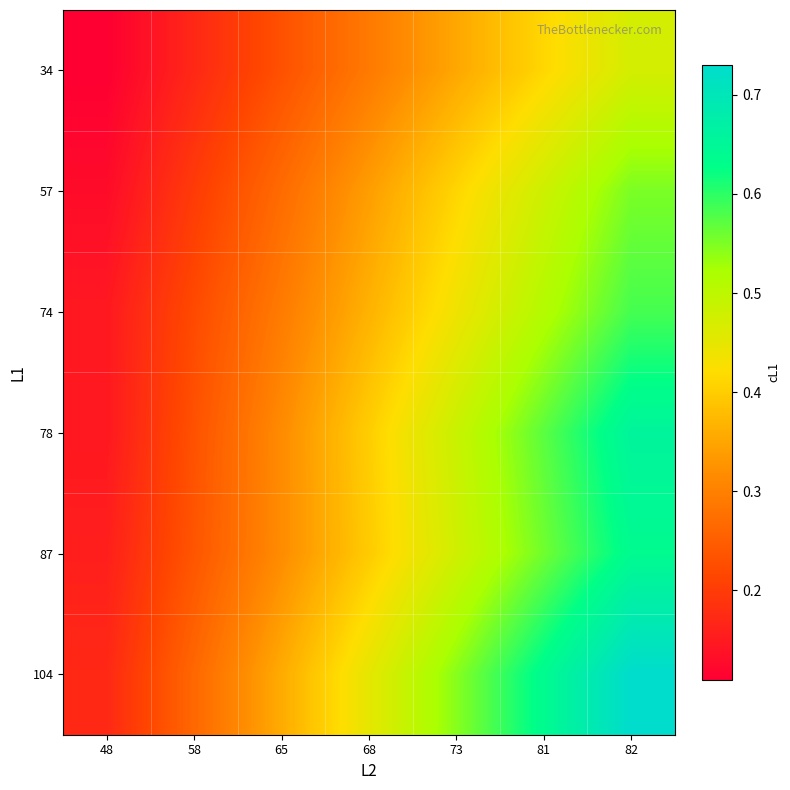

Reading left to right, extract all data points from this chart.

34: 48=0.1	58=0.2	65=0.2	68=0.3	73=0.4	81=0.4	82=0.5
57: 48=0.1	58=0.2	65=0.3	68=0.3	73=0.4	81=0.5	82=0.6
74: 48=0.1	58=0.2	65=0.3	68=0.4	73=0.4	81=0.5	82=0.6
78: 48=0.1	58=0.2	65=0.3	68=0.4	73=0.5	81=0.6	82=0.7
87: 48=0.2	58=0.2	65=0.3	68=0.4	73=0.5	81=0.6	82=0.6
104: 48=0.2	58=0.3	65=0.4	68=0.5	73=0.5	81=0.6	82=0.7